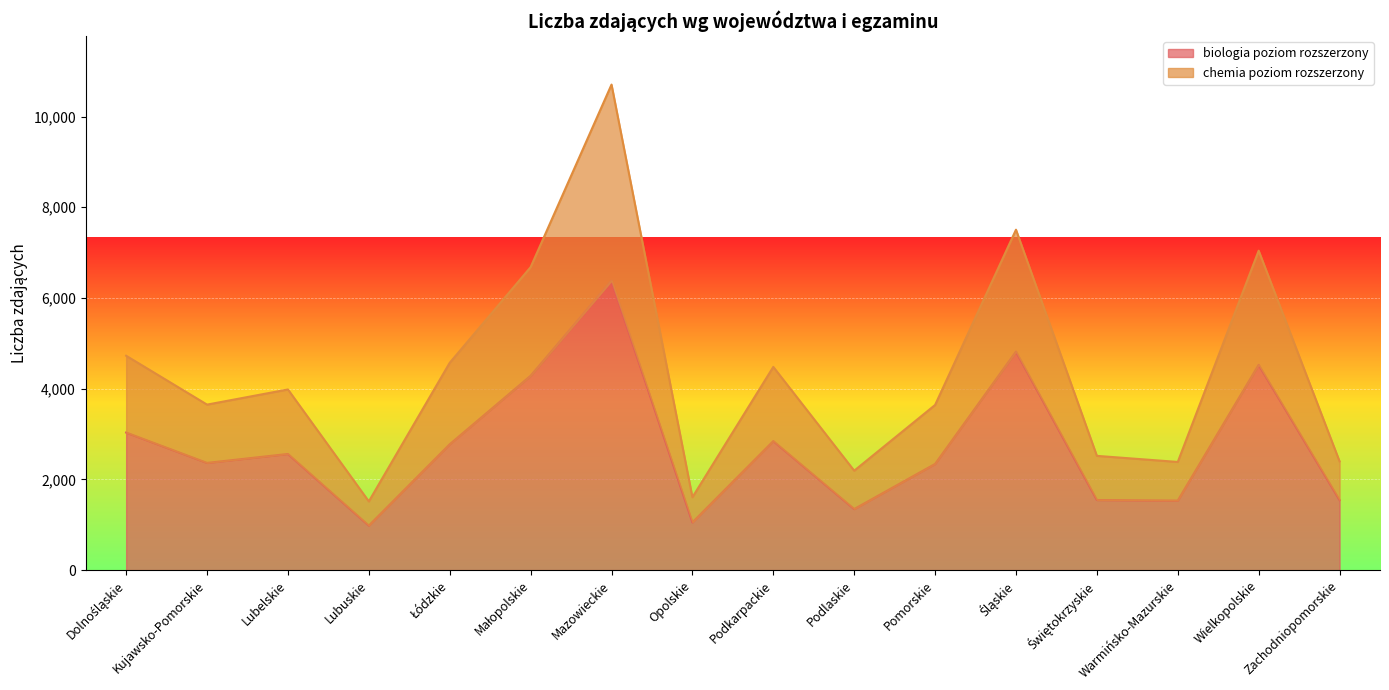

Which series has the largest range (max minus min)?

chemia poziom rozszerzony